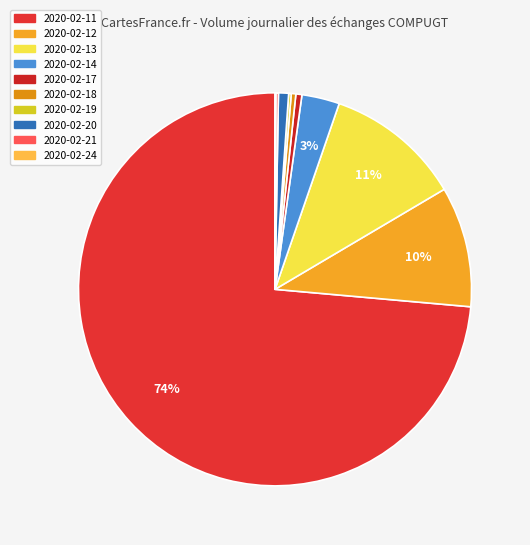

What percentage do 2020-02-20 and 2020-02-12 together represent?

10.7%